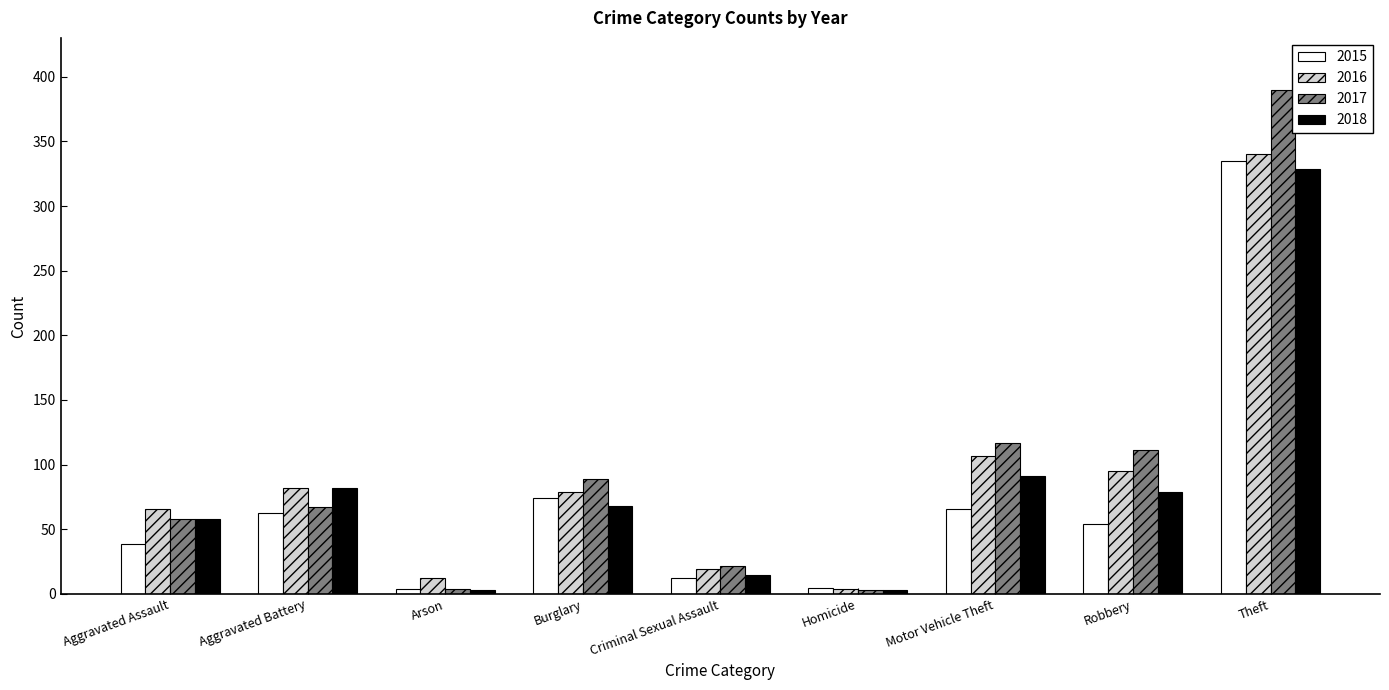

What is the highest value of the 2017 series?

390